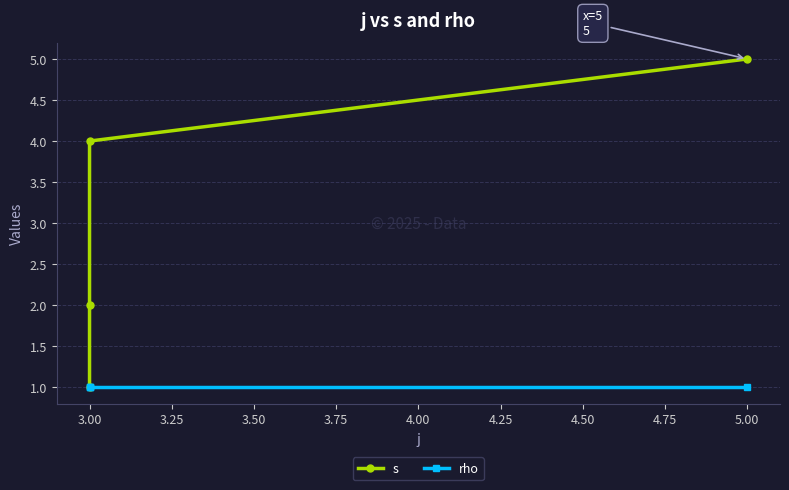

Which series has the largest range (max minus min)?

s